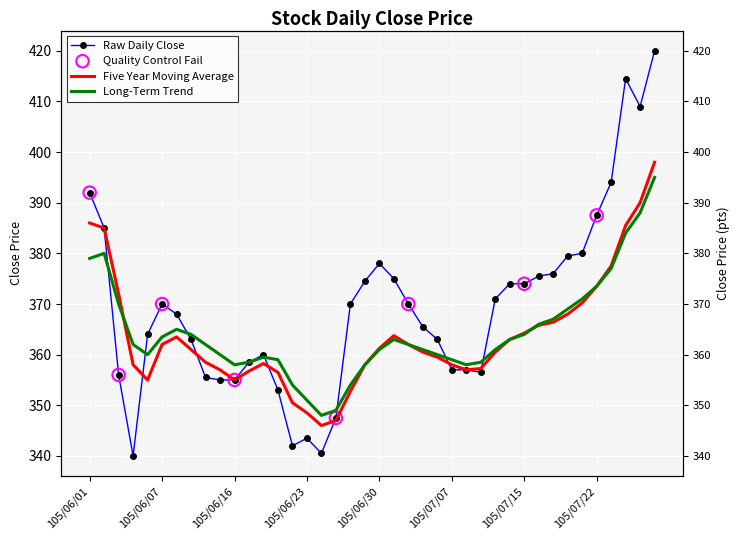

What is the total value across all series at 105/07/21?

1121.2